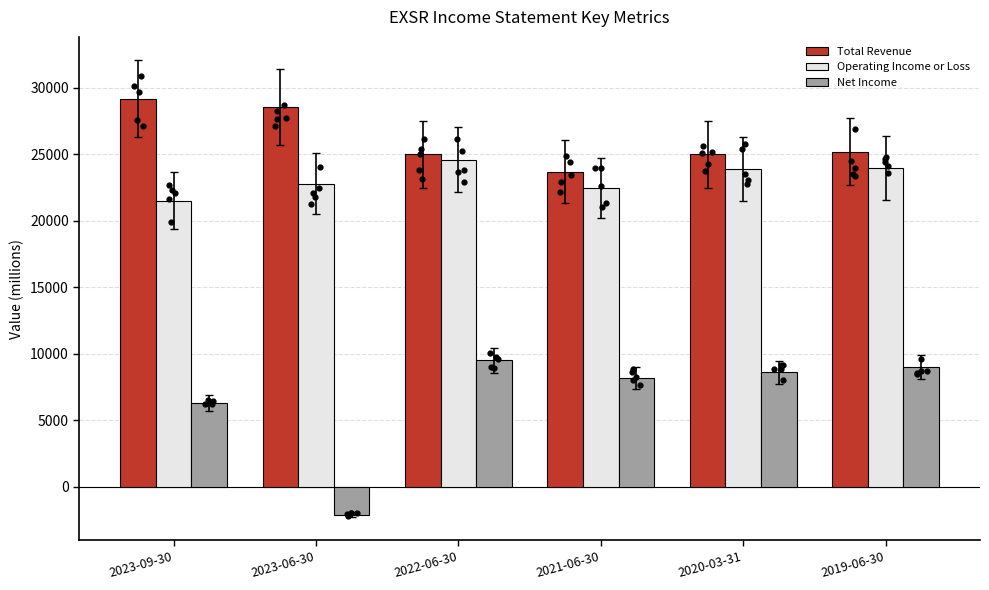

What are all the series names shown in the legend?

Total Revenue, Operating Income or Loss, Net Income